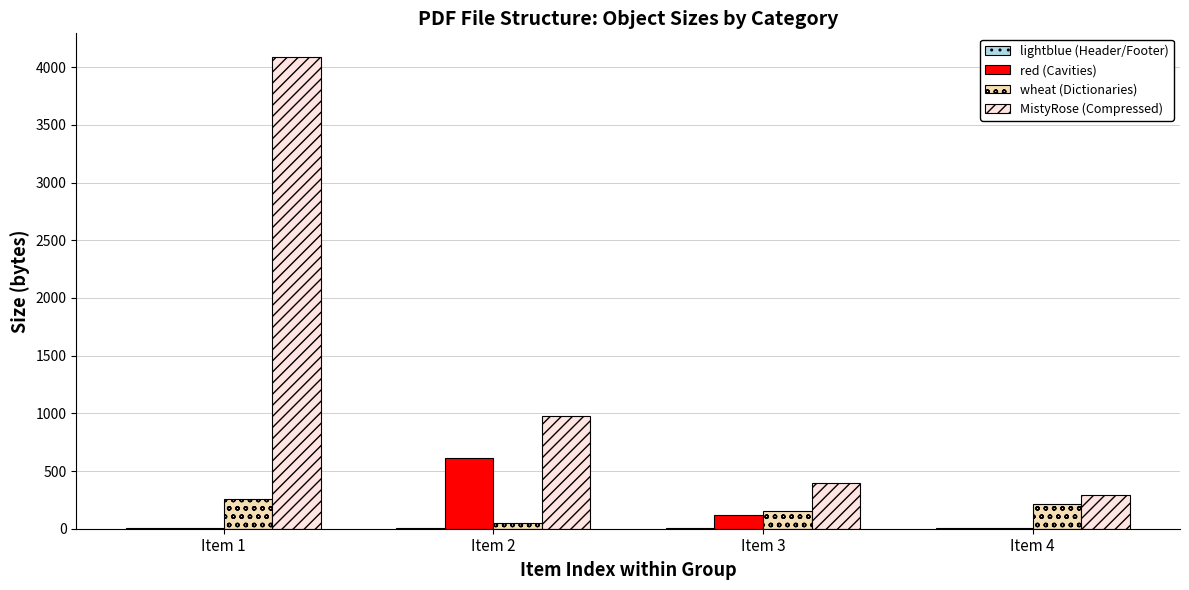

At which category does the chart reach its peak across all series?

Item 1